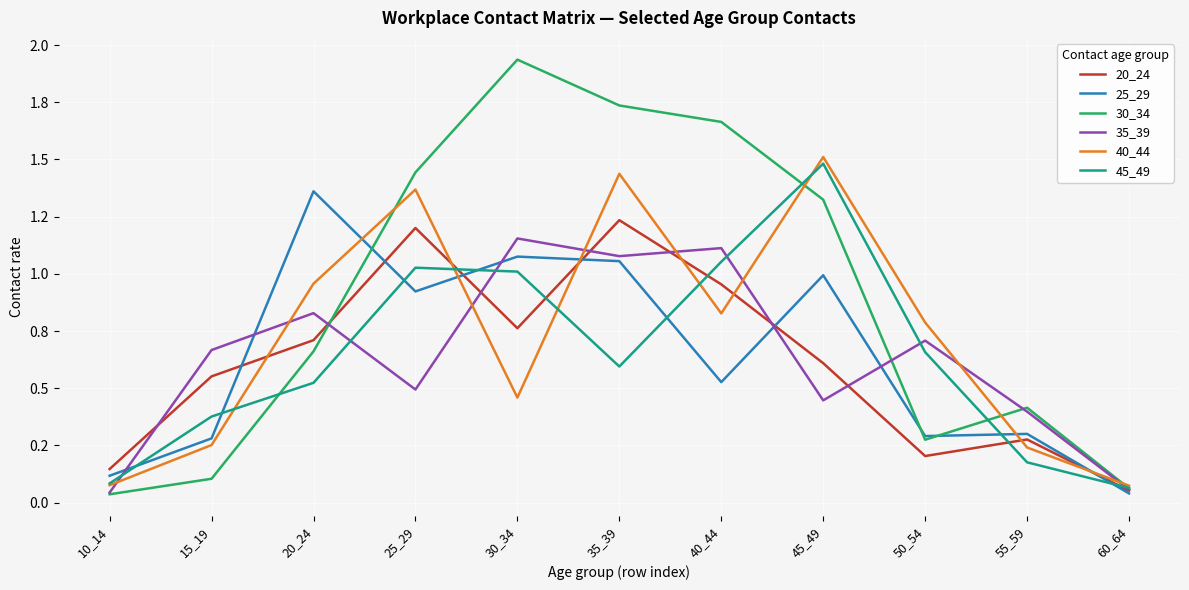

True or false: 40_44 has a value of 0.1 at 60_64.

True